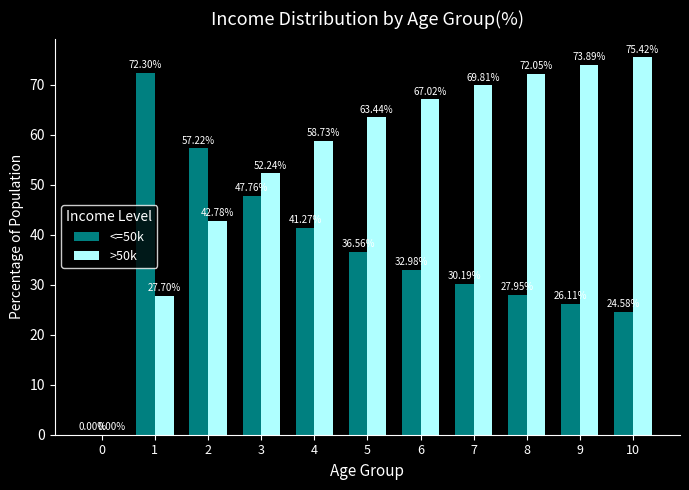

What is the average value of the <=50k series?

36.1